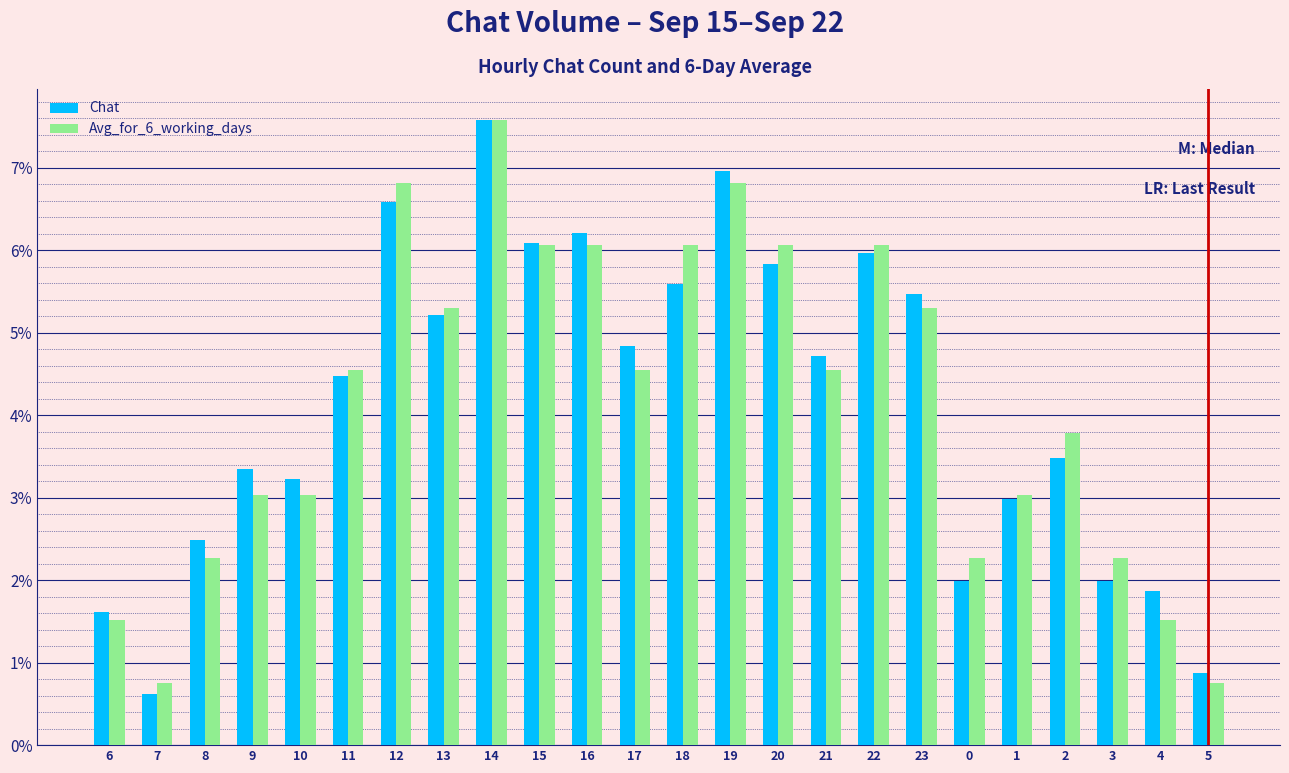

What is the greatest value displayed?

7.6